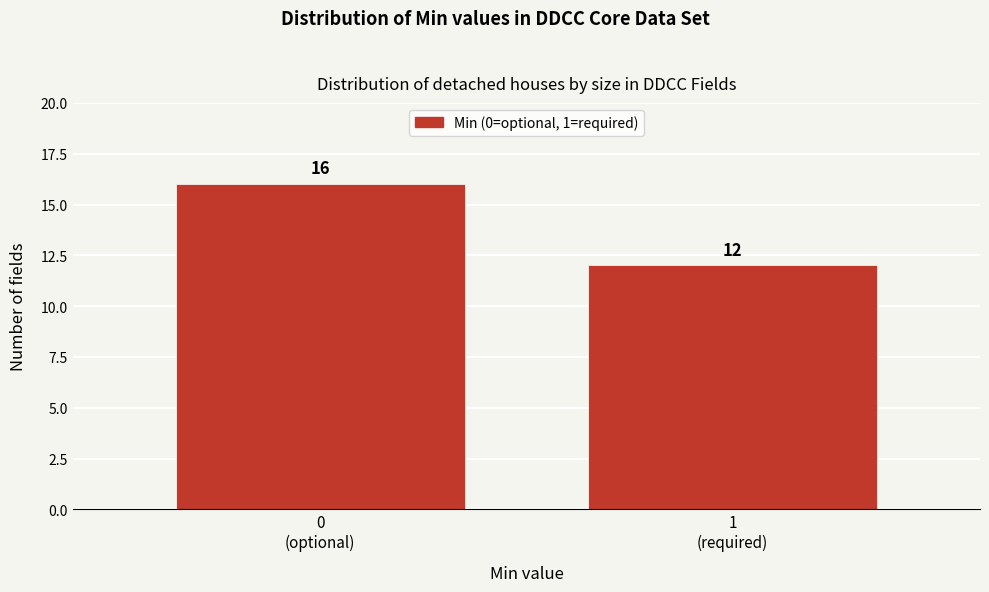

Reading left to right, list all the values displayed in this chart.

16	12